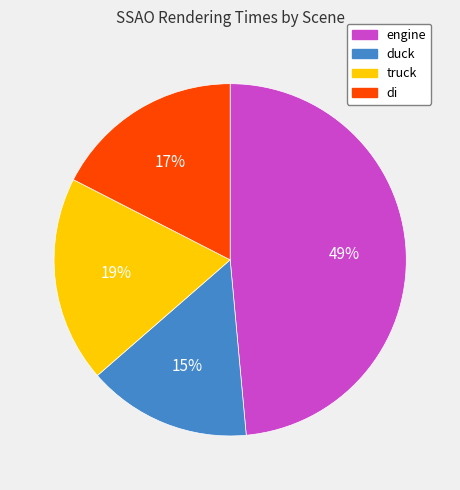

Combined, do di and engine account for over 50%?

Yes